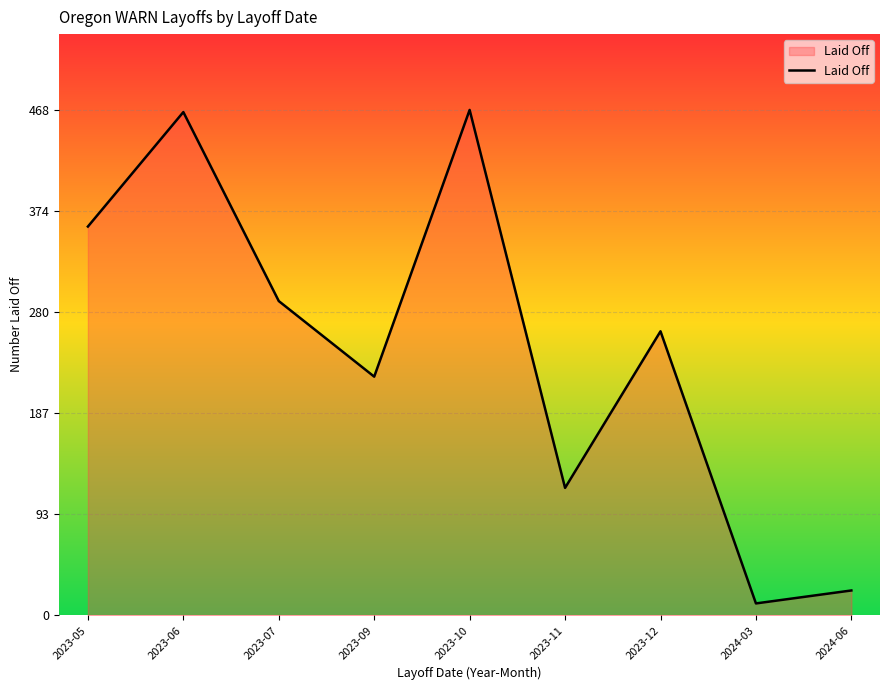

Approximately how many times larger is the value at 2023-12 compared to 2023-07?

0.9